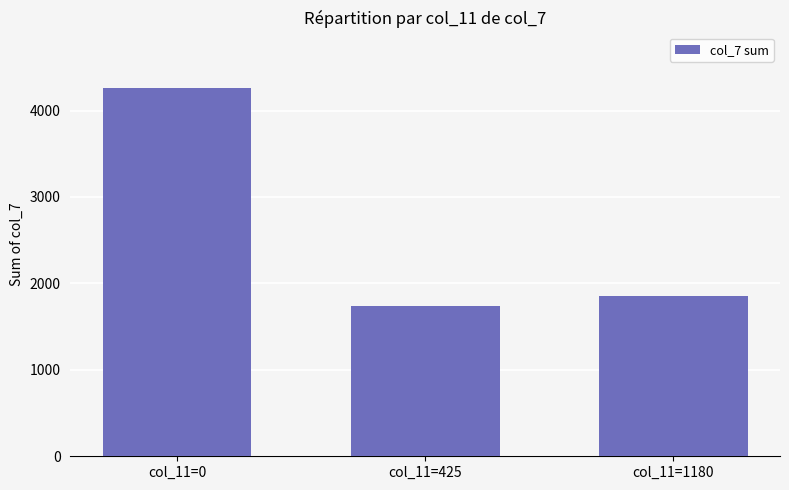

Which has a higher value, col_11=1180 or col_11=0?

col_11=0